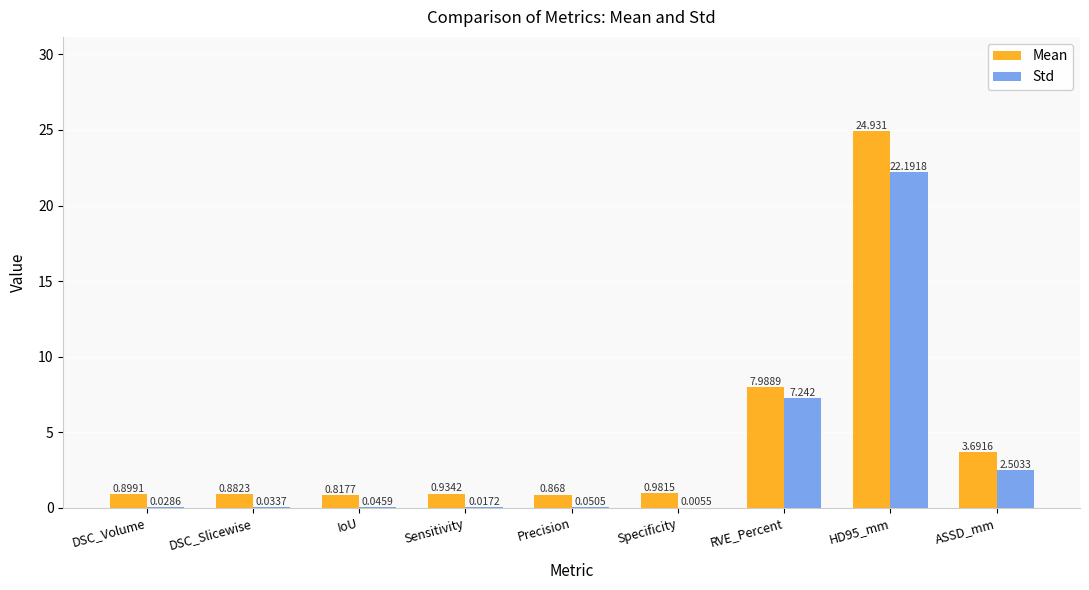

At which label is Std closest to 11?

RVE_Percent